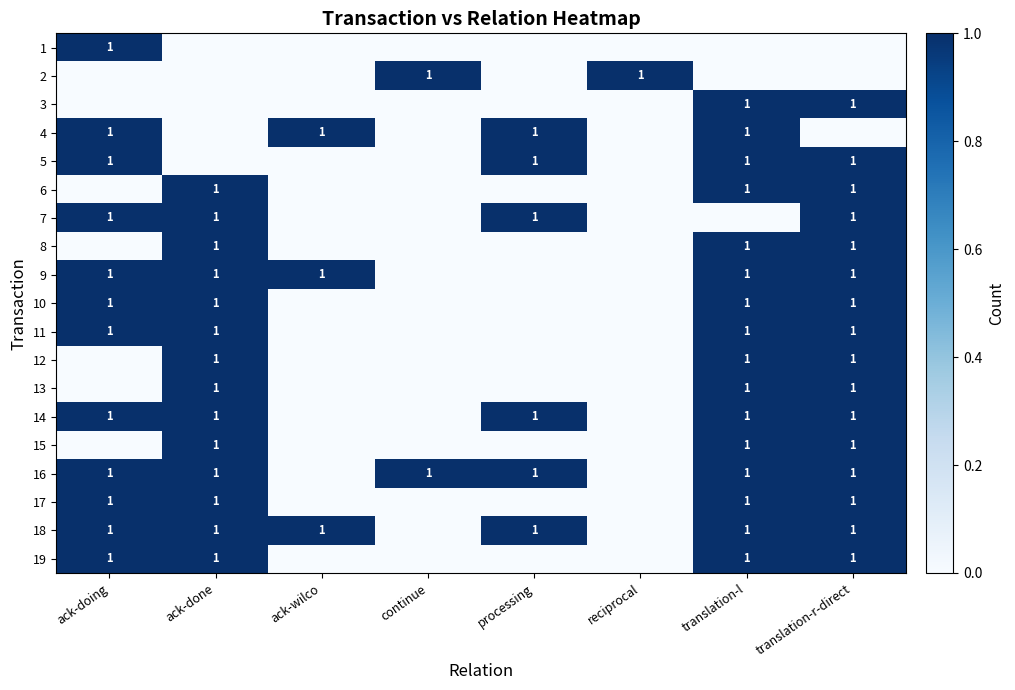

Between ack-doing and translation-r-direct, which is larger?

ack-doing